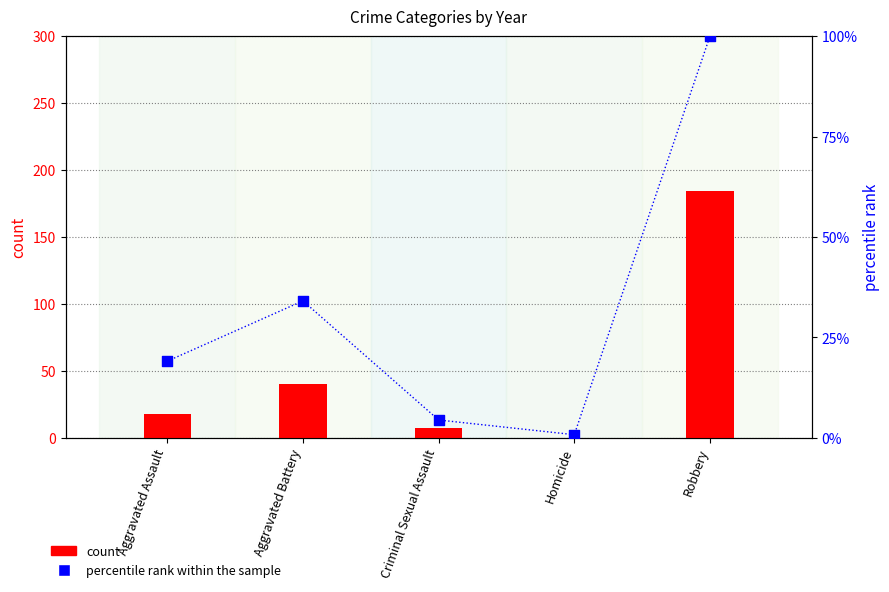

At how many categories does at least one series exceed 45?

1